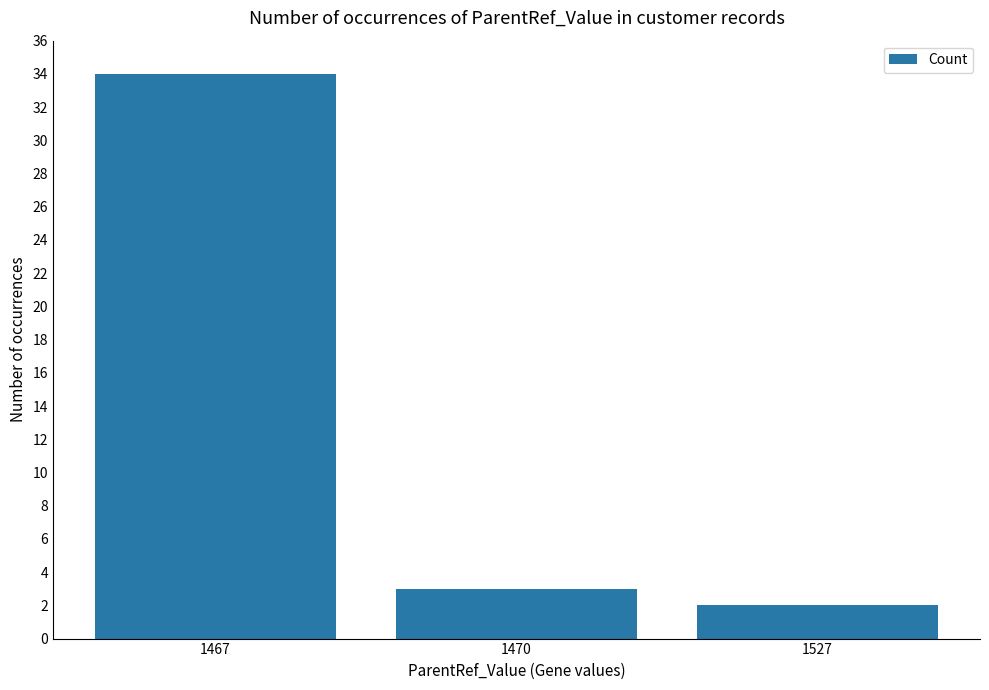

Reading left to right, what are all the values shown in this chart?

34	3	2